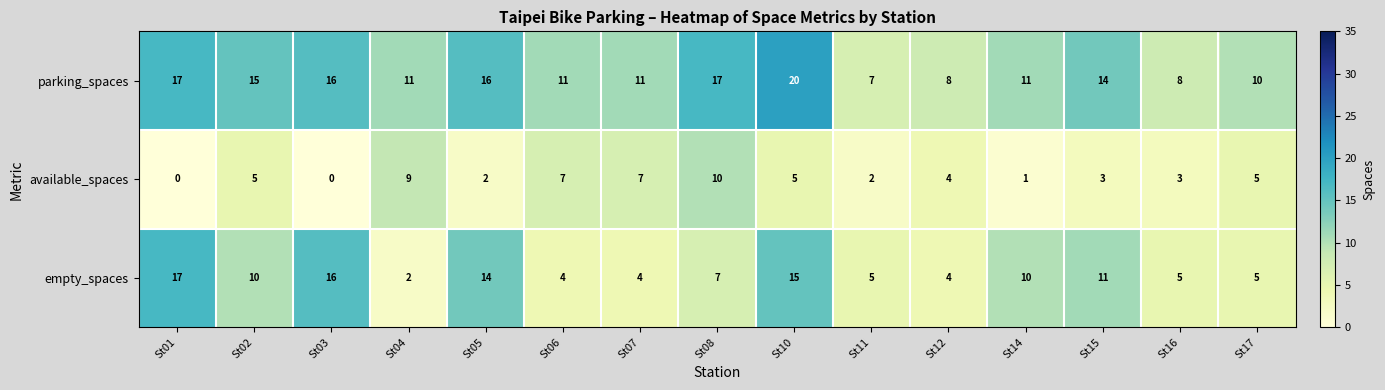

Rank the series by their maximum value, from highest to lowest.

parking_spaces, empty_spaces, available_spaces